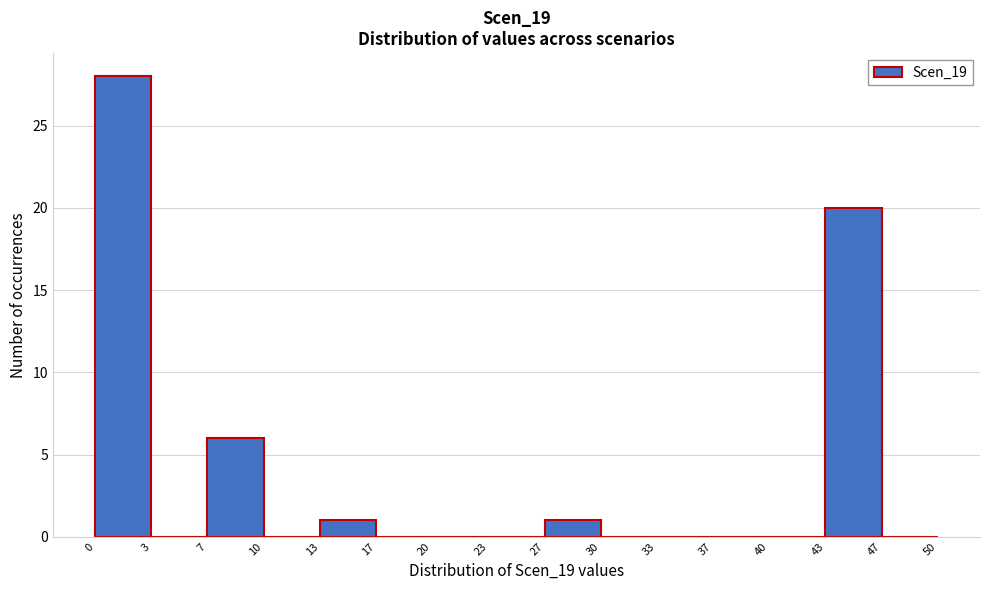

Reading left to right, transcribe this chart: for each bar, give the range it covers on the x-axis and its height. The values are not printed on the chart, so give them approximately, as read against the axis.

0 to 3: 28
3 to 7: 0
7 to 10: 6
10 to 13: 0
13 to 17: 1
17 to 20: 0
20 to 23: 0
23 to 27: 0
27 to 30: 1
30 to 33: 0
33 to 37: 0
37 to 40: 0
40 to 43: 0
43 to 47: 20
47 to 50: 0